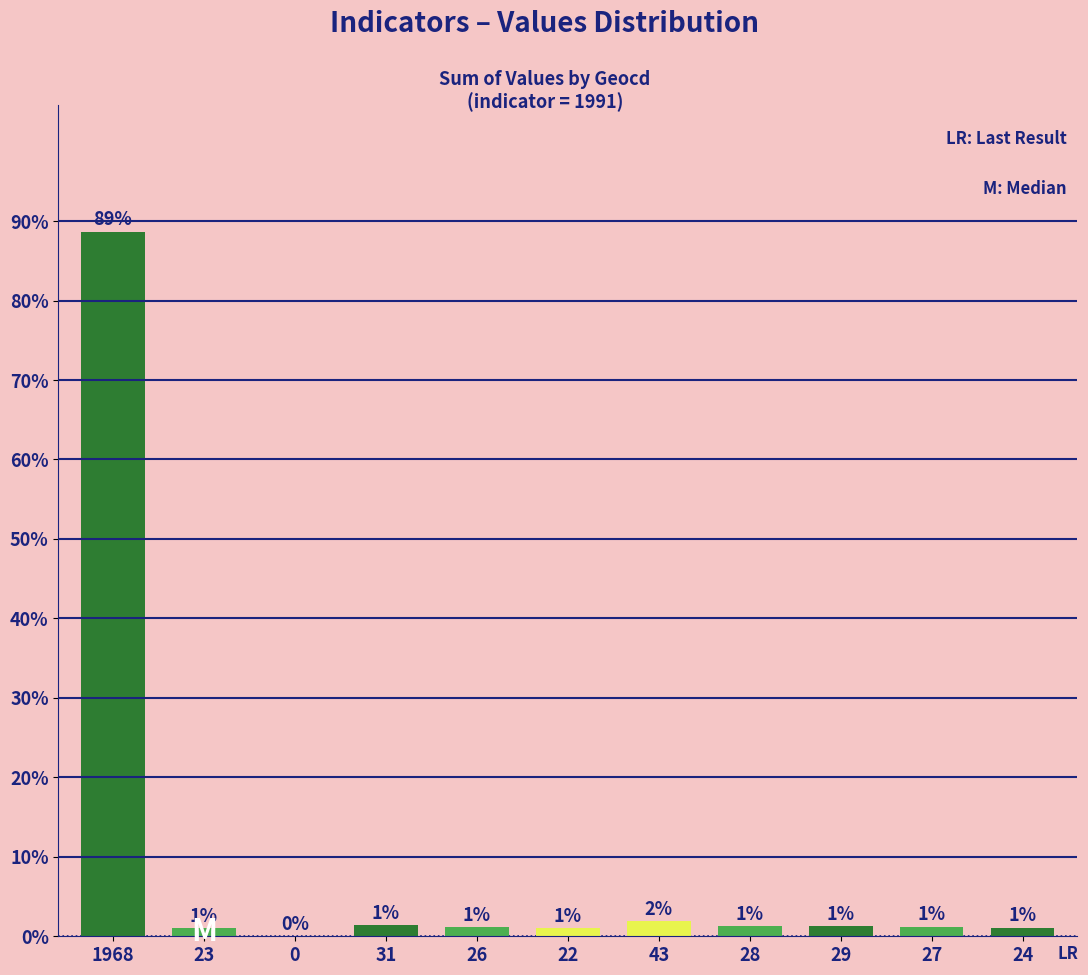

The value at 22 is 1.0. True or false?

True